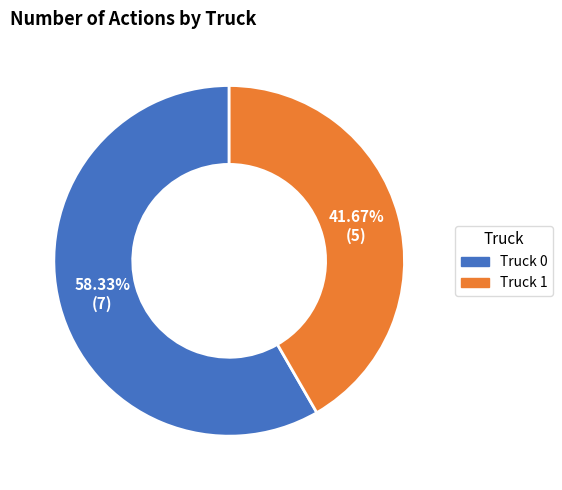

Which has a higher value, Truck 1 or Truck 0?

Truck 0